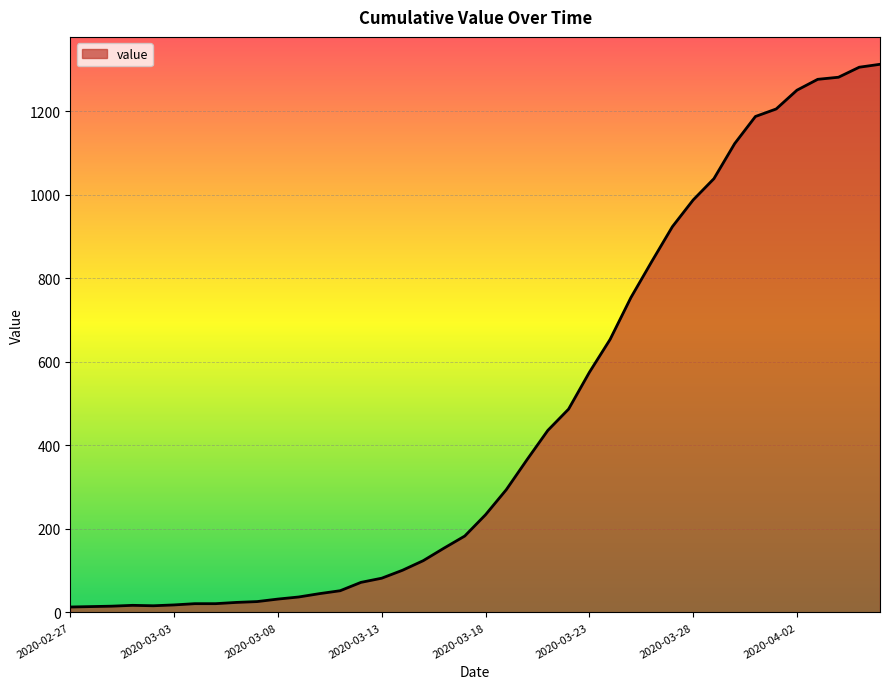

Does the chart display data point markers on the line(s)?

No